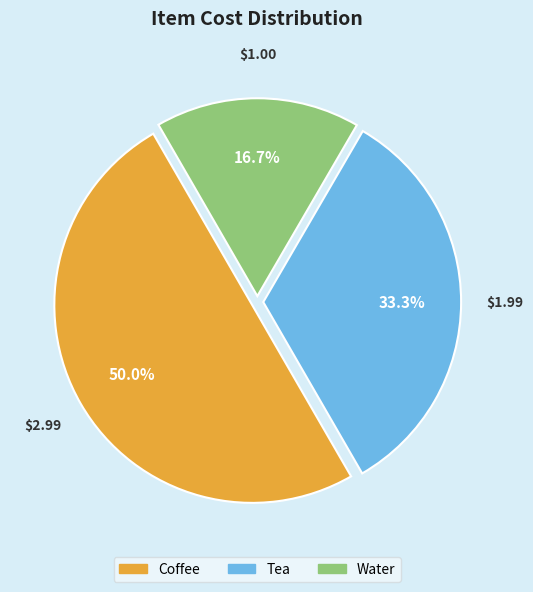

Which has a higher value, Tea or Coffee?

Coffee